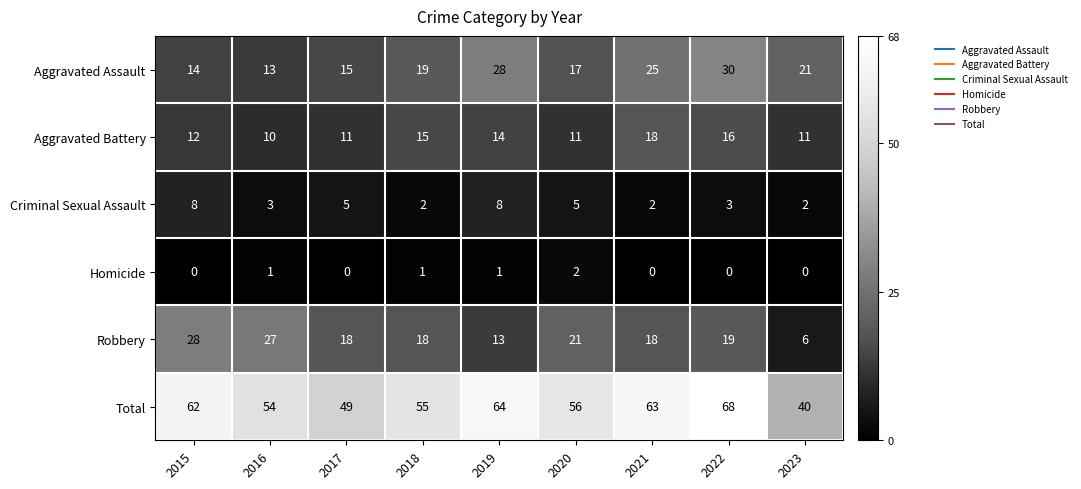

How many distinct data groups are displayed?

6